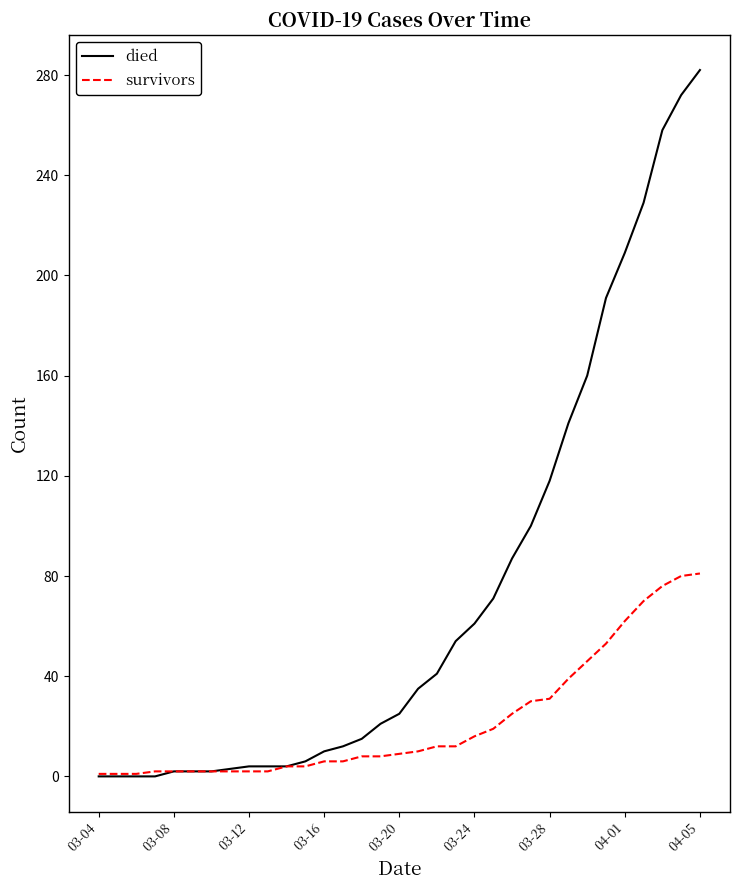

List the series in order of their peak value, lowest first.

survivors, died